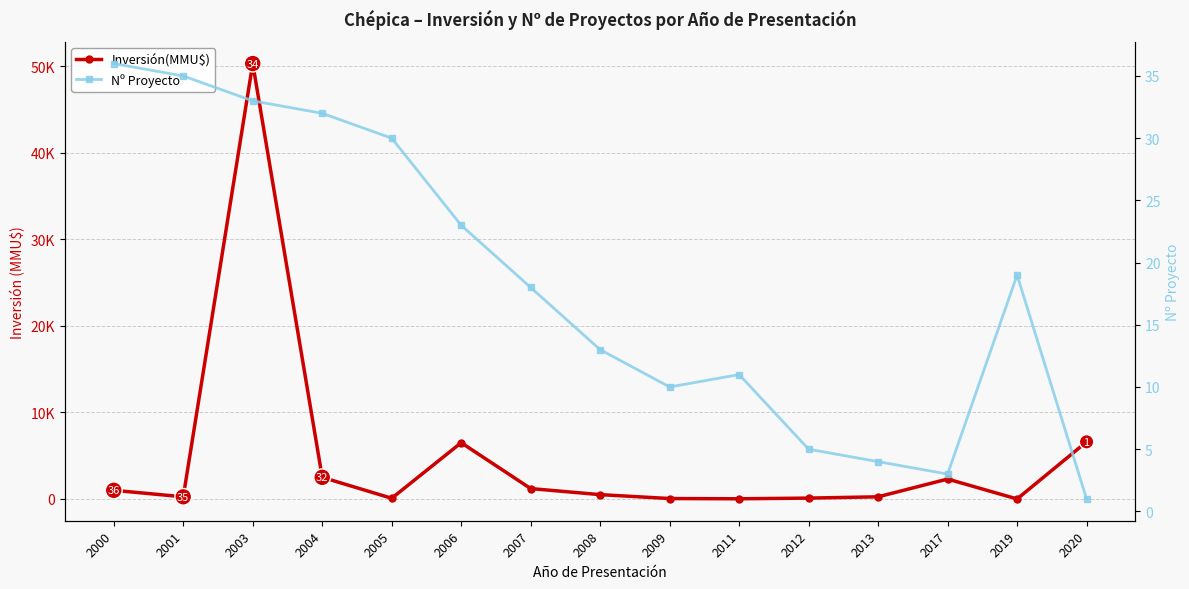

Which series changed the most between 2000 and 2012?

Inversión(MMU$)